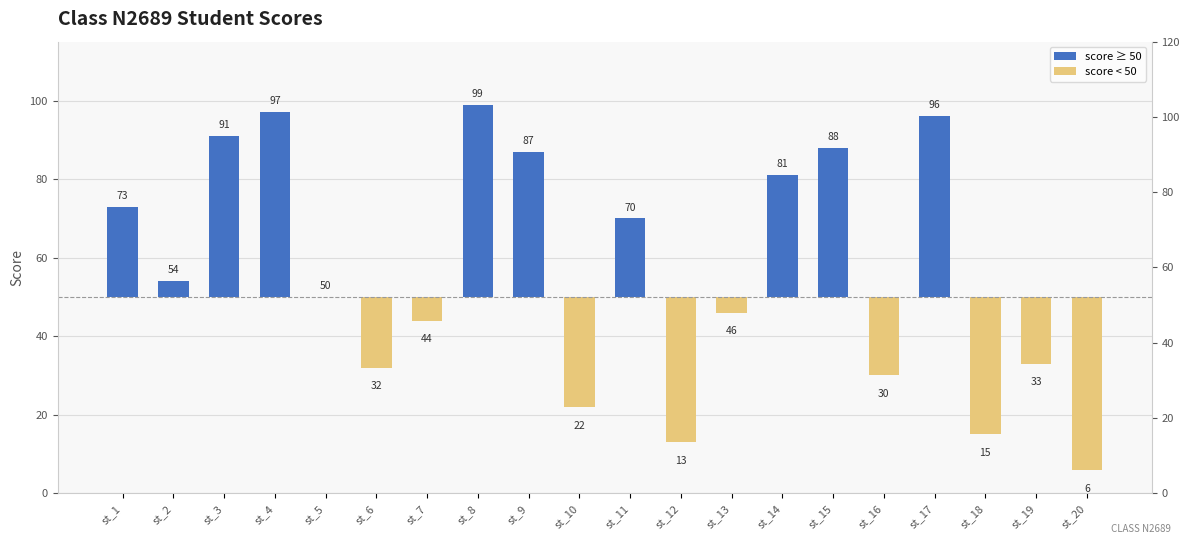

At how many categories does at least one series exceed -21?

20